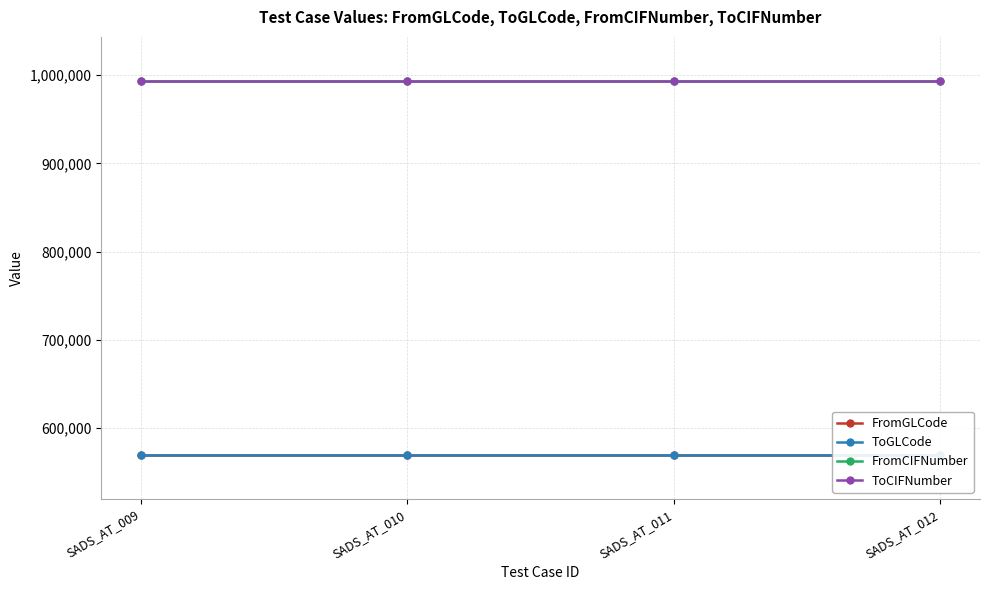

Does the chart display data point markers on the line(s)?

Yes